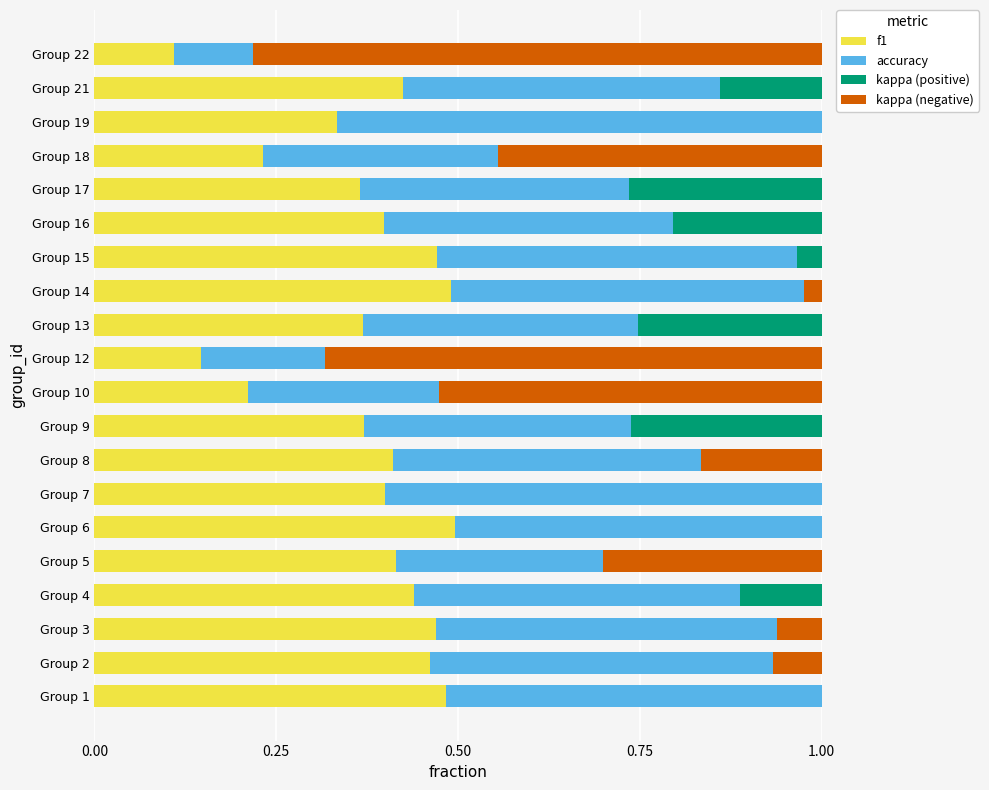

What is the total value across all series at Group 1?

1.0